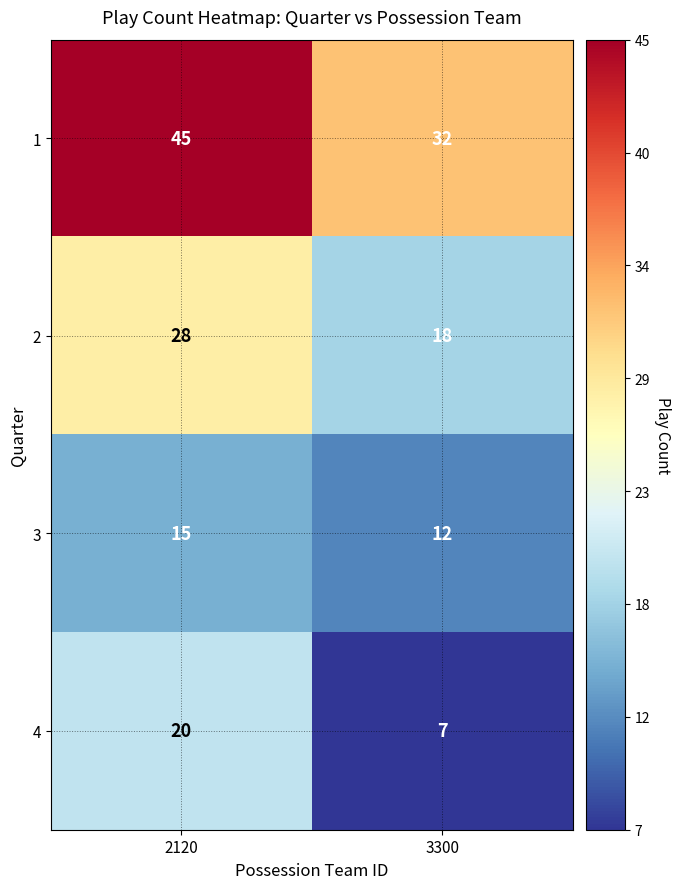

What is the smallest value displayed?

7